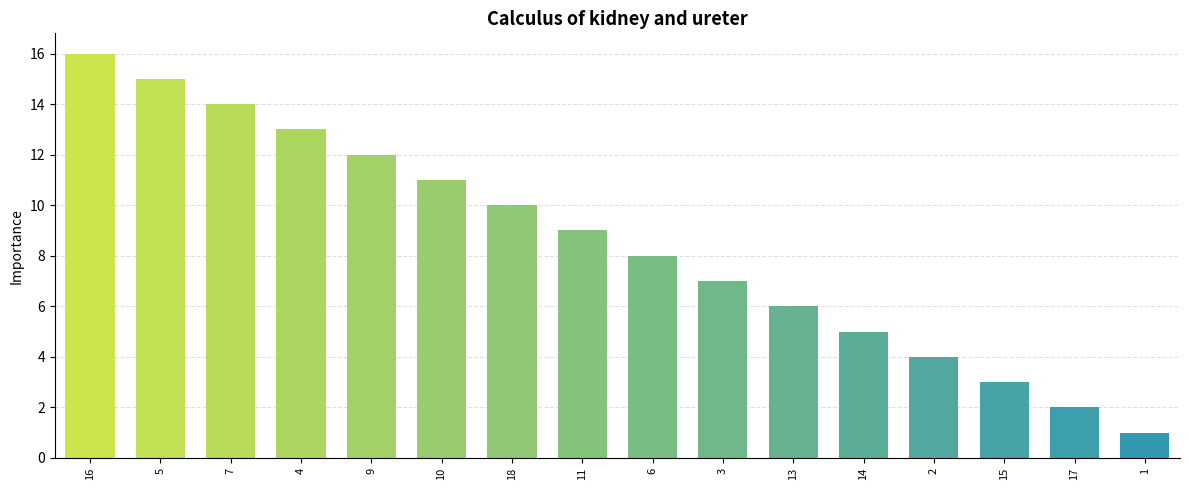

The chart shows a value of 4 at 3. True or false?

False